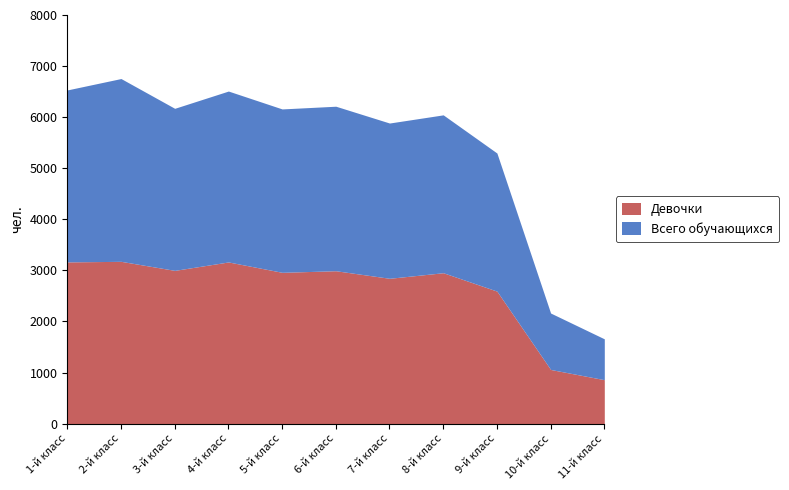

How many lines are shown in the chart?

2